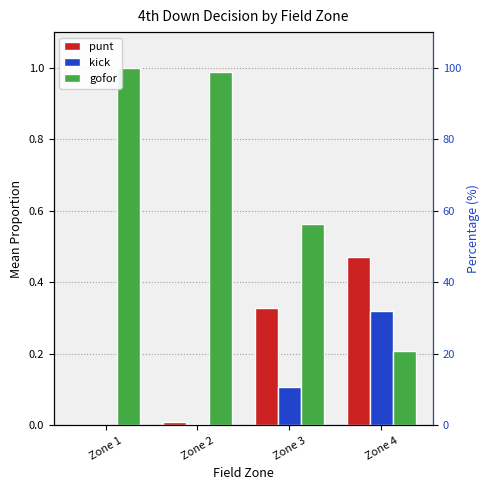

What are all the series names shown in the legend?

punt, kick, gofor